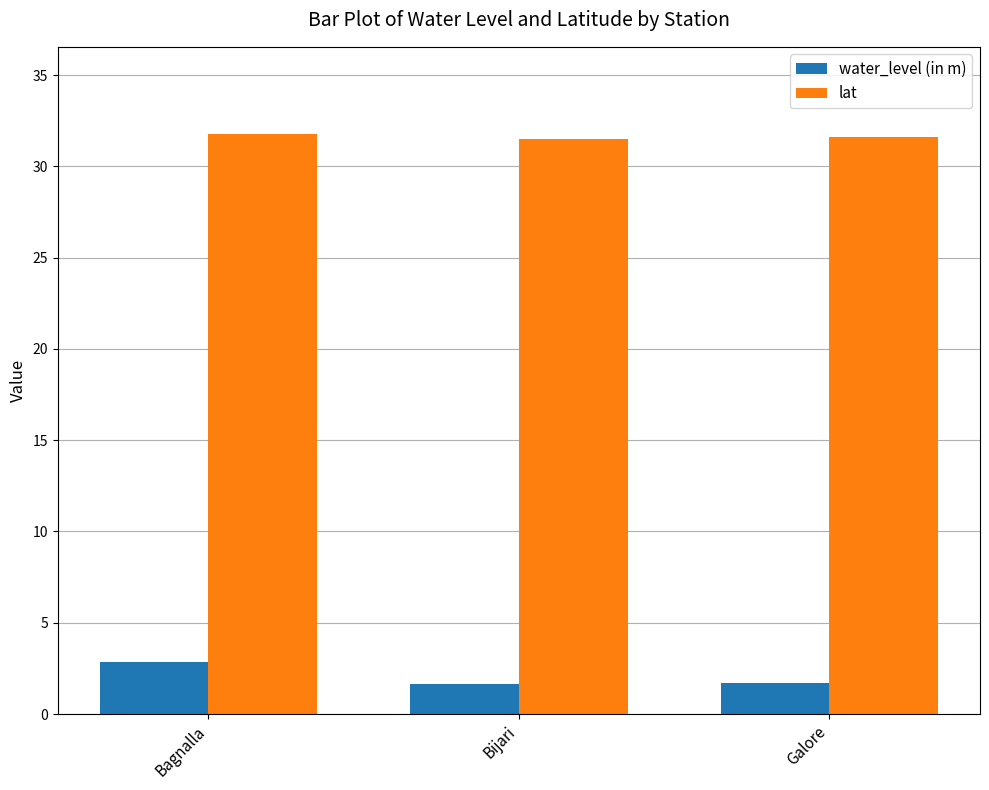

What value does the lat series have at Bijari?

31.5